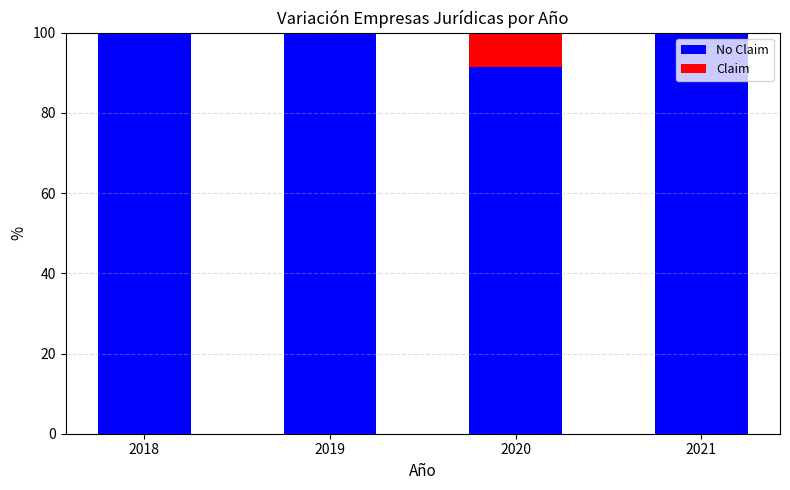

What is the total value across all series at 2019?

100.0